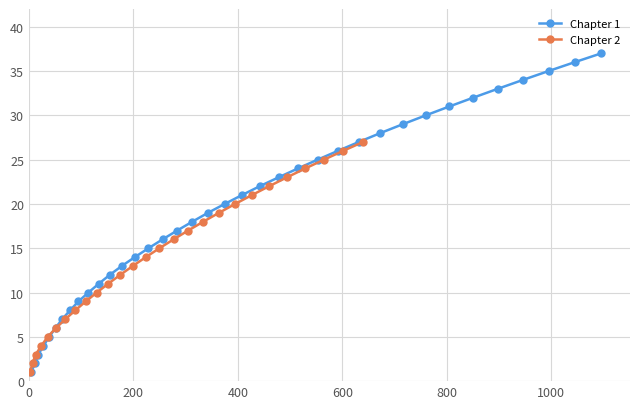

True or false: Chapter 1 has more than 1 points higher than both neighbors.

False